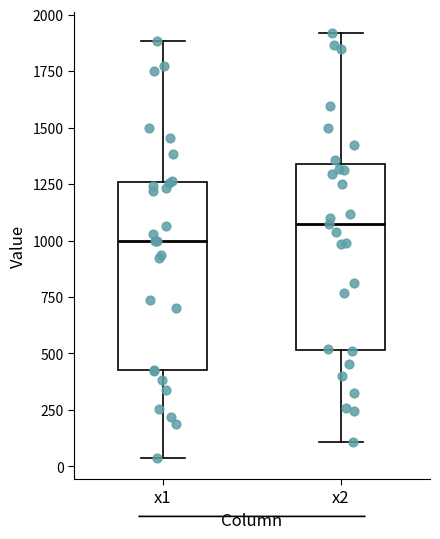

Which box's median line is the highest?

x2